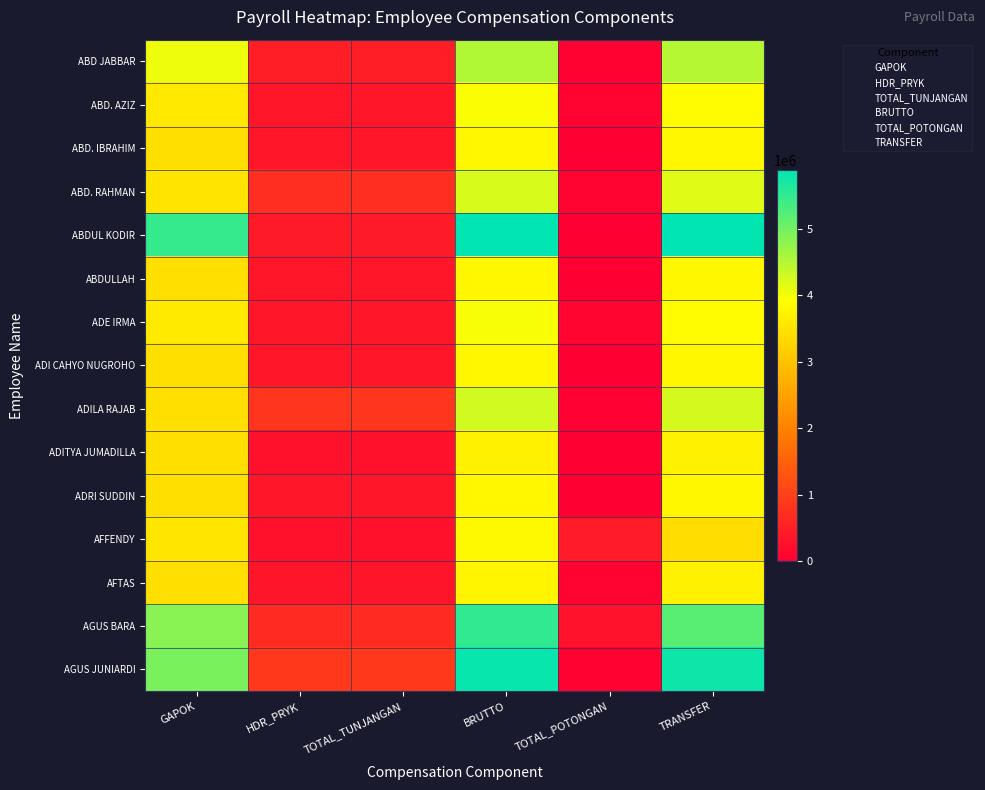

What is the sum of the ABDULLAH values at GAPOK and TRANSFER?

7243596